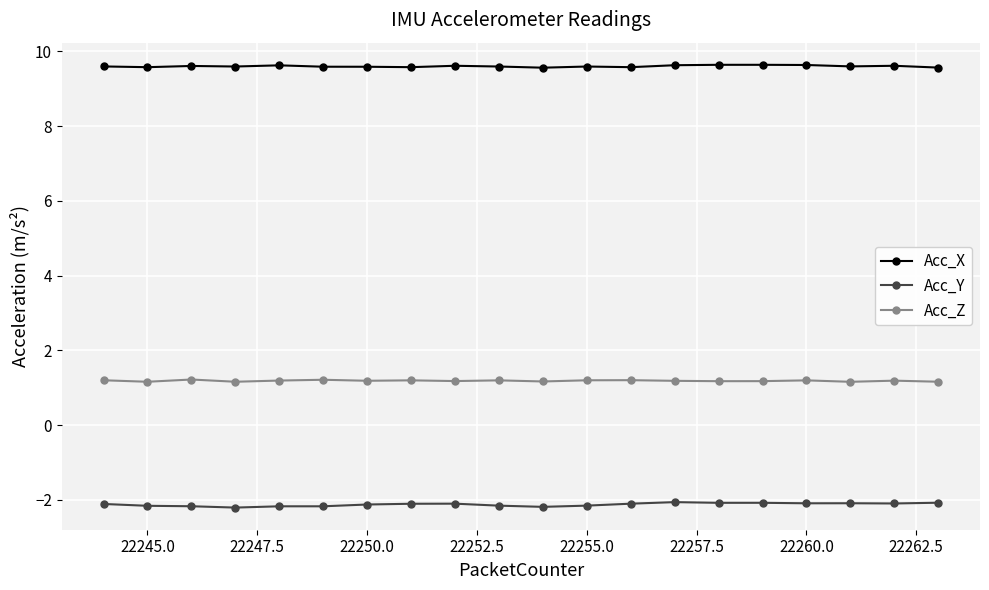

What is the value of the Acc_Z point at the 19th from the left?

1.2